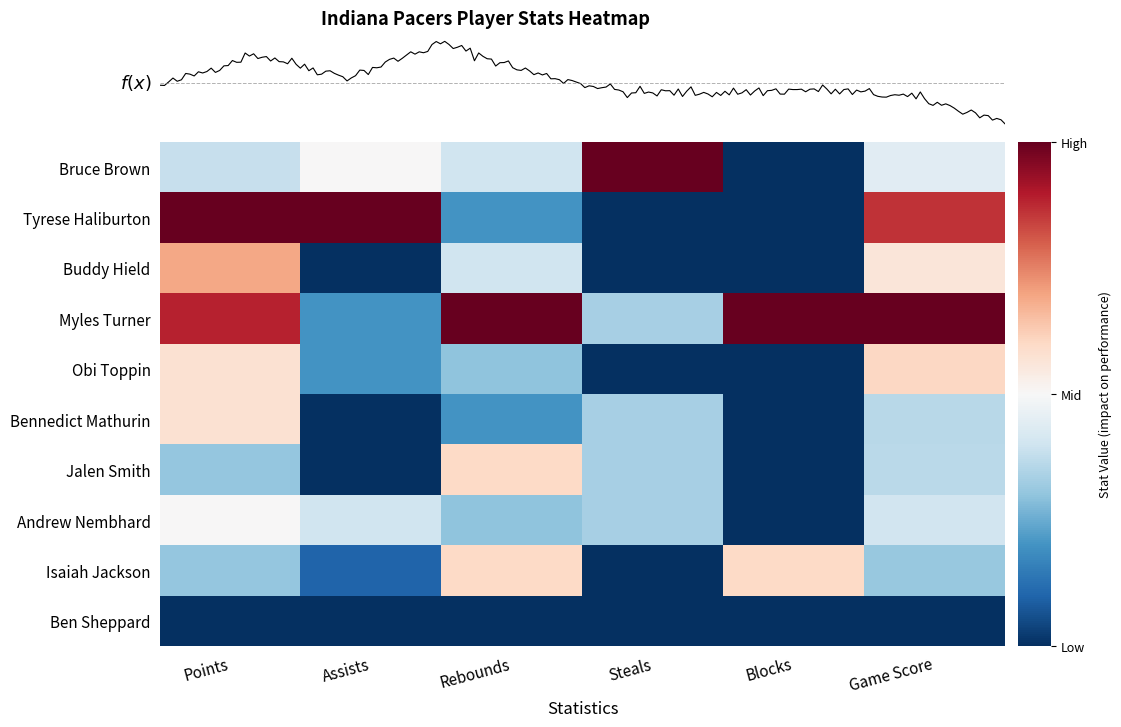

How many categories are shown in the chart?

6